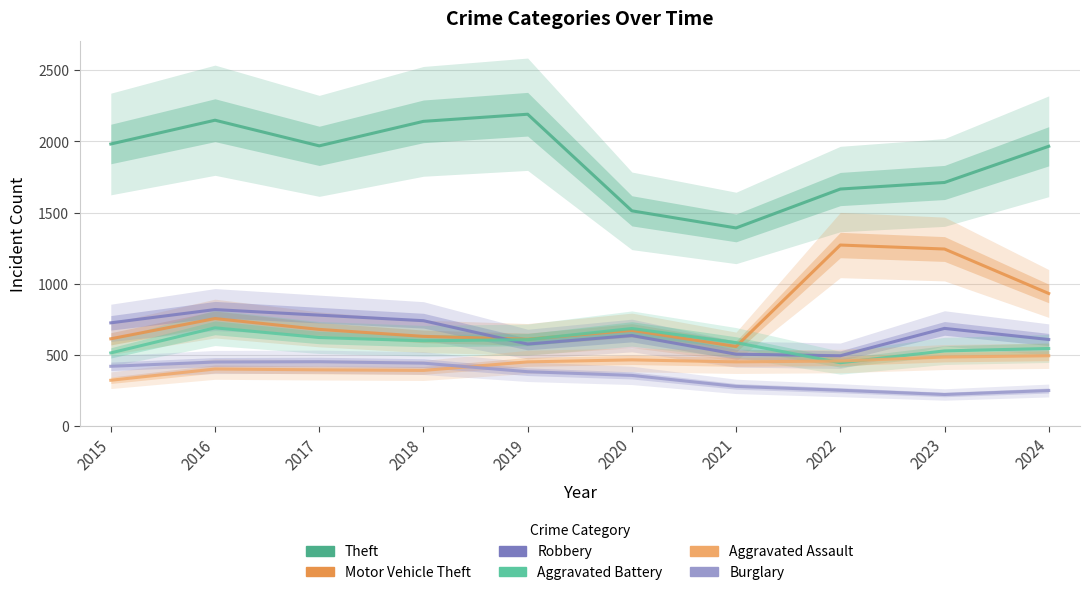

What is the value of the Aggravated Battery point at the 8th from the left?

446